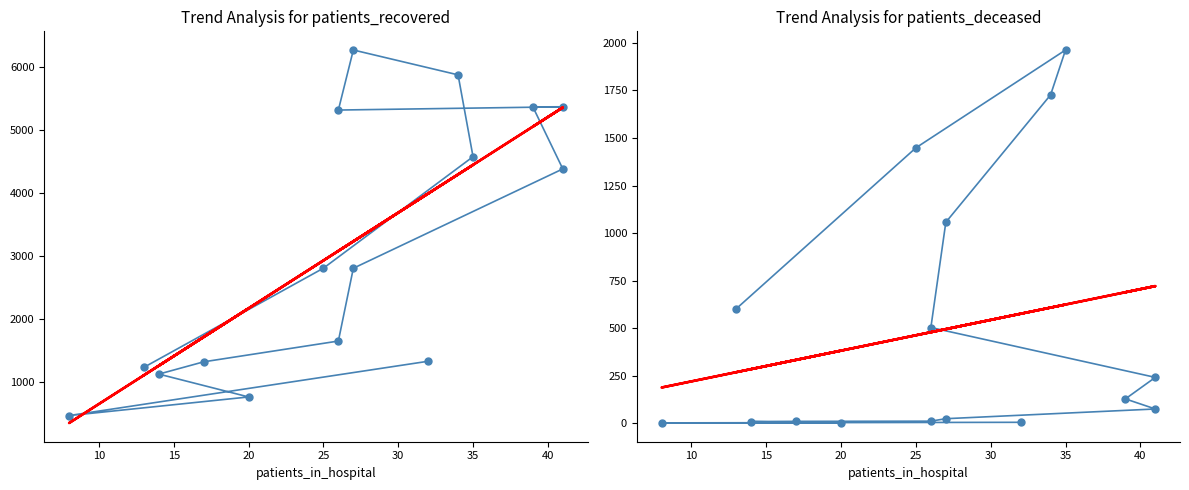

After their last crossing, which series has the higher values: trend or observed?

observed